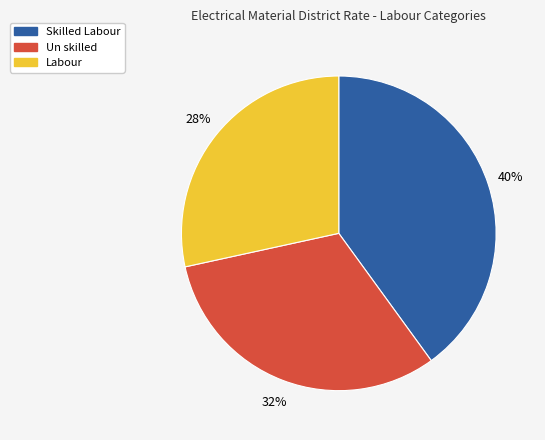

To the nearest percent, what is the difference between the Un skilled and Skilled Labour slice percentages?

8%